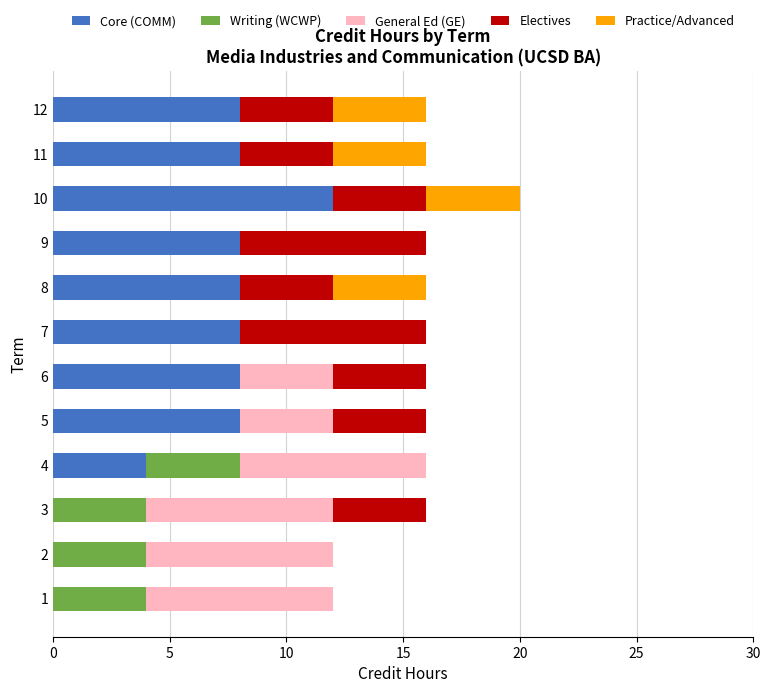

What is the total value across all series at 5?

16